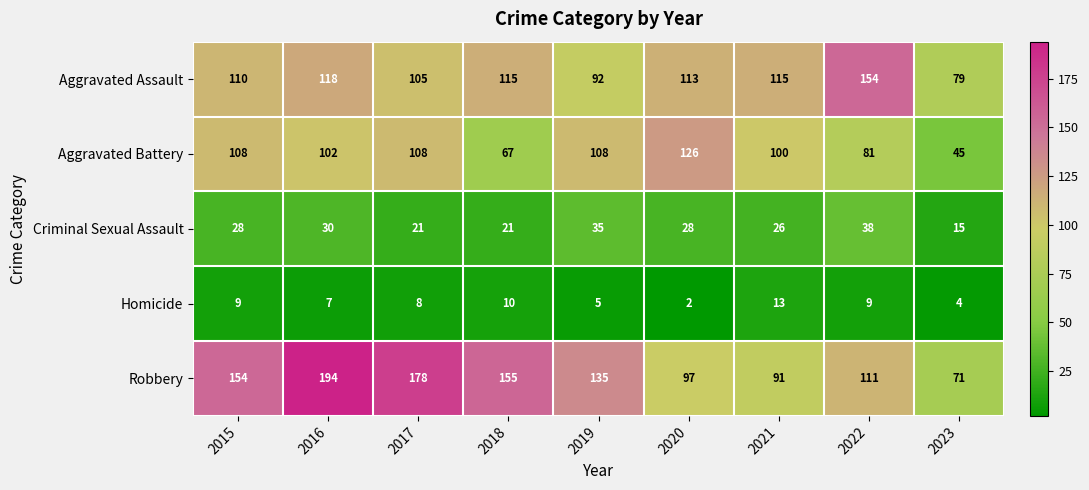

What is the approximate value of Homicide at 2019, to the nearest 5?

5